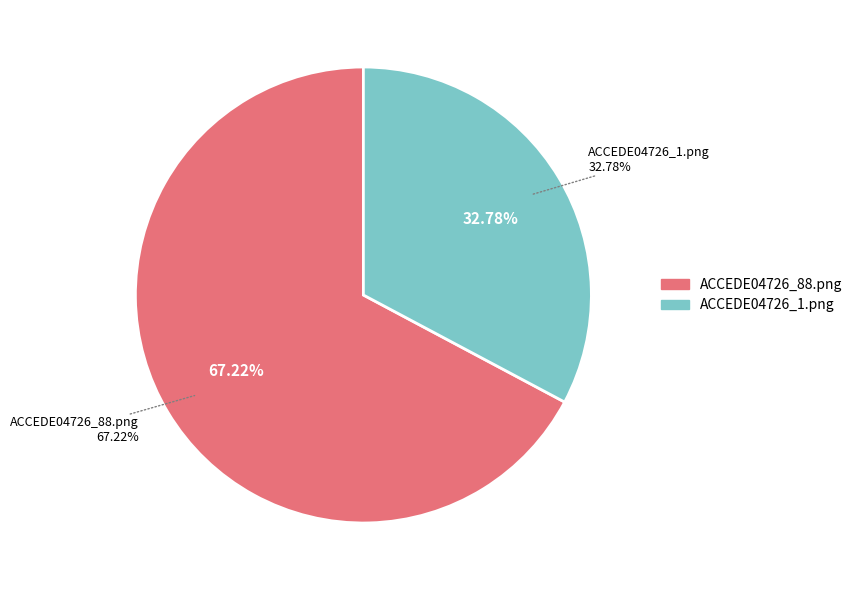

What percentage is the ACCEDE04726_1.png slice, to the nearest percent?

33%